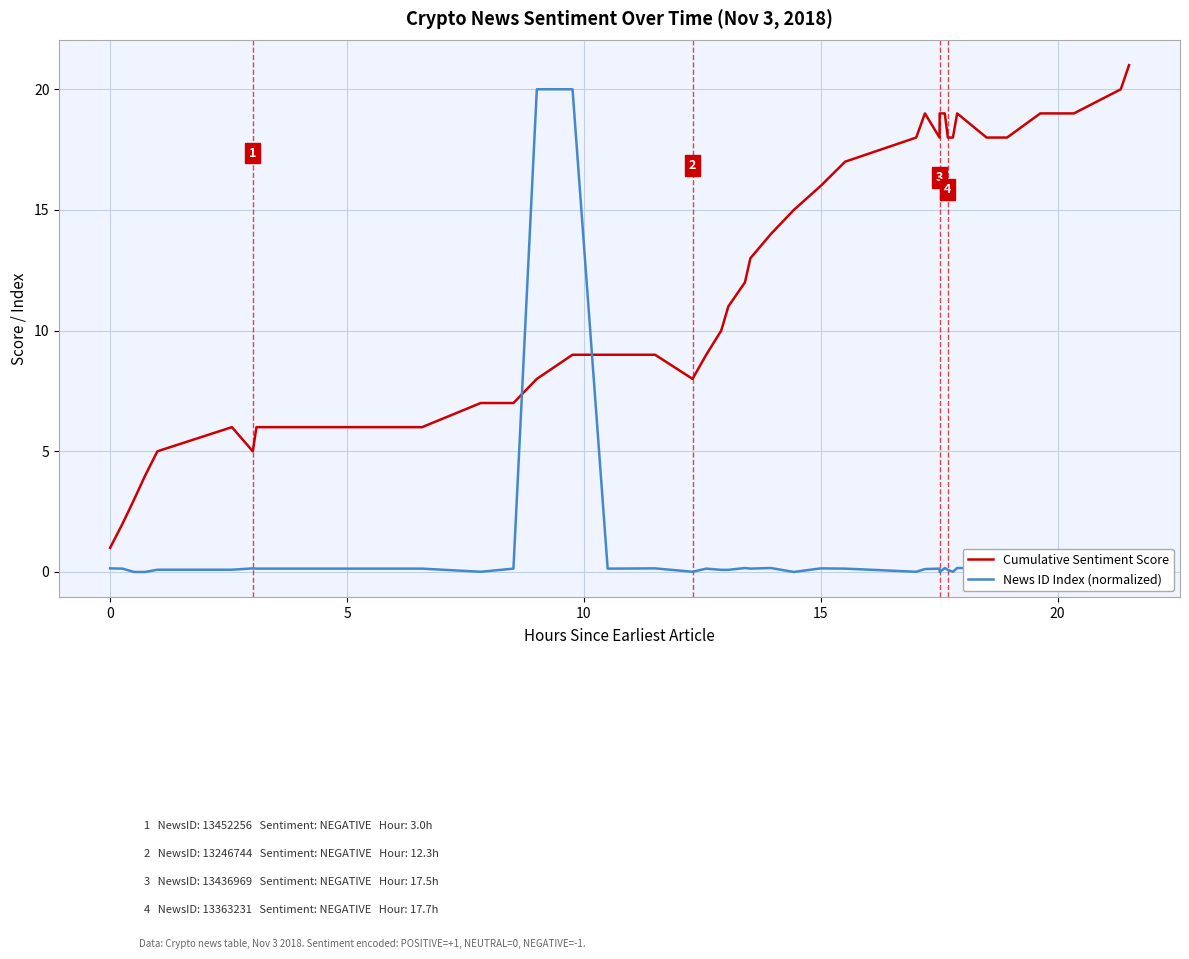

The Cumulative Sentiment Score series shows 21.0 at 19. True or false?

False